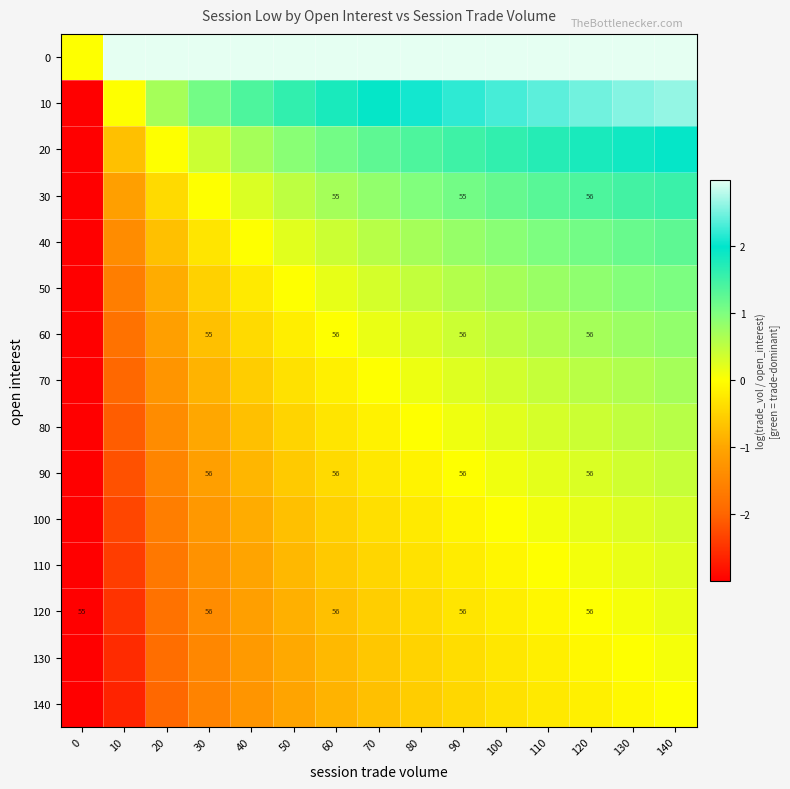

Which category has the highest value in the 20 series?

140